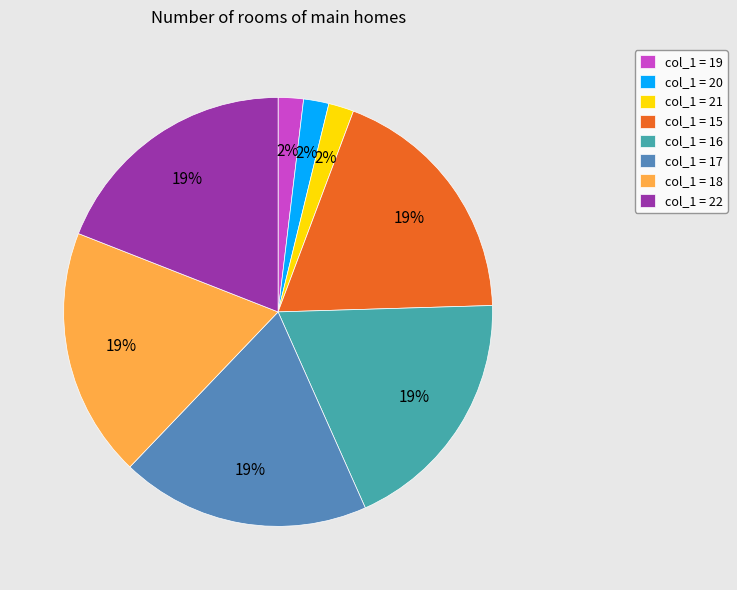

To the nearest percent, what is the average slice percentage?

12%